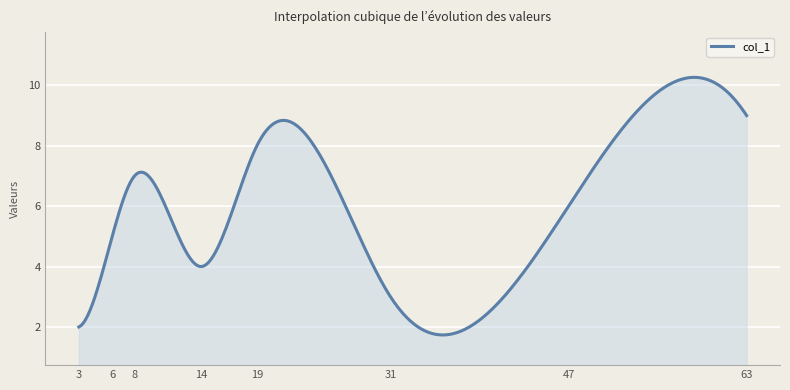

What is the difference between the maximum and minimum values?

8.5